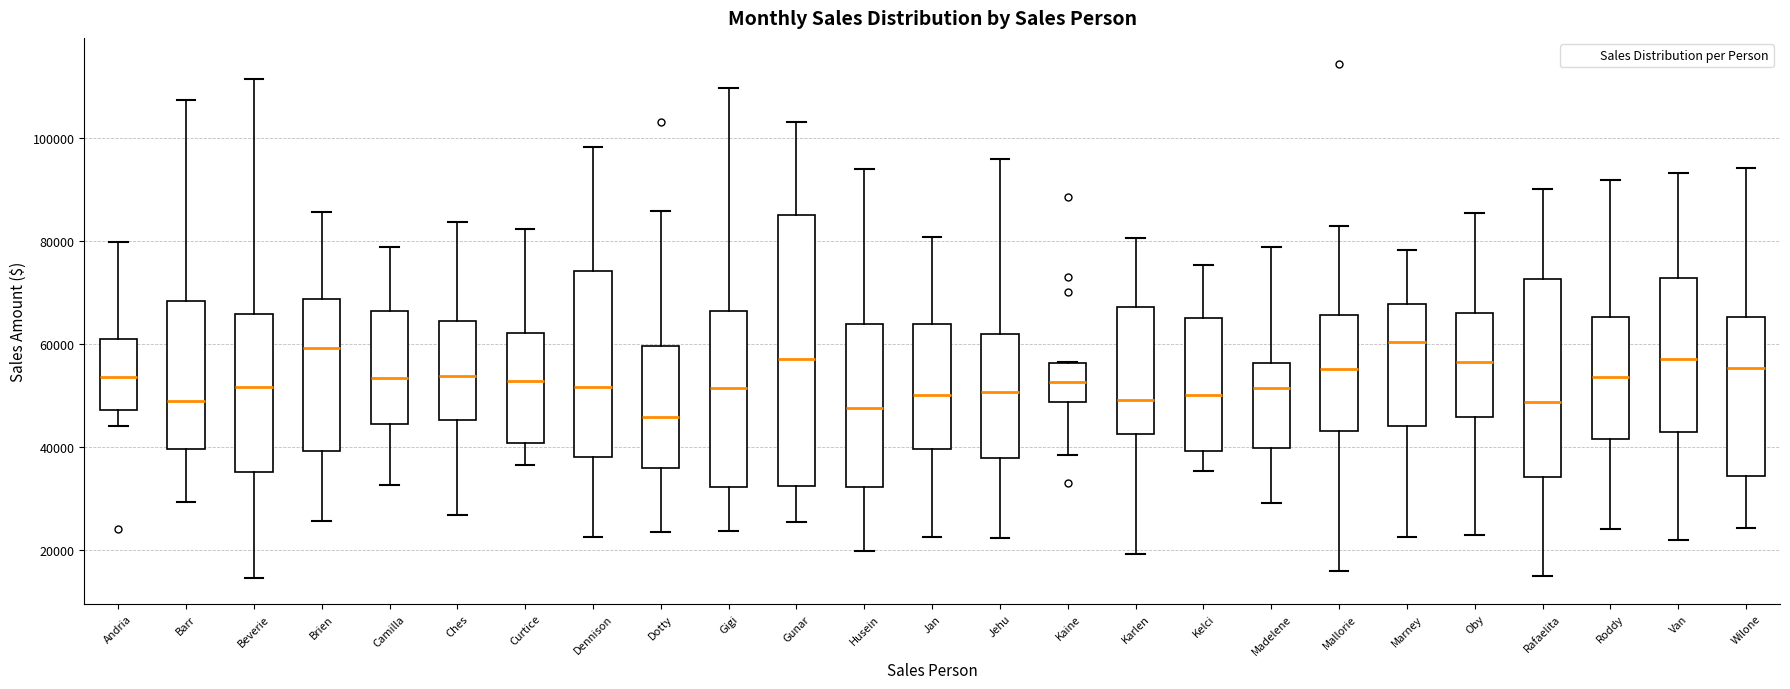

Comparing the boxes themselves (not the whiskers), which one is the tallest?

Gunar